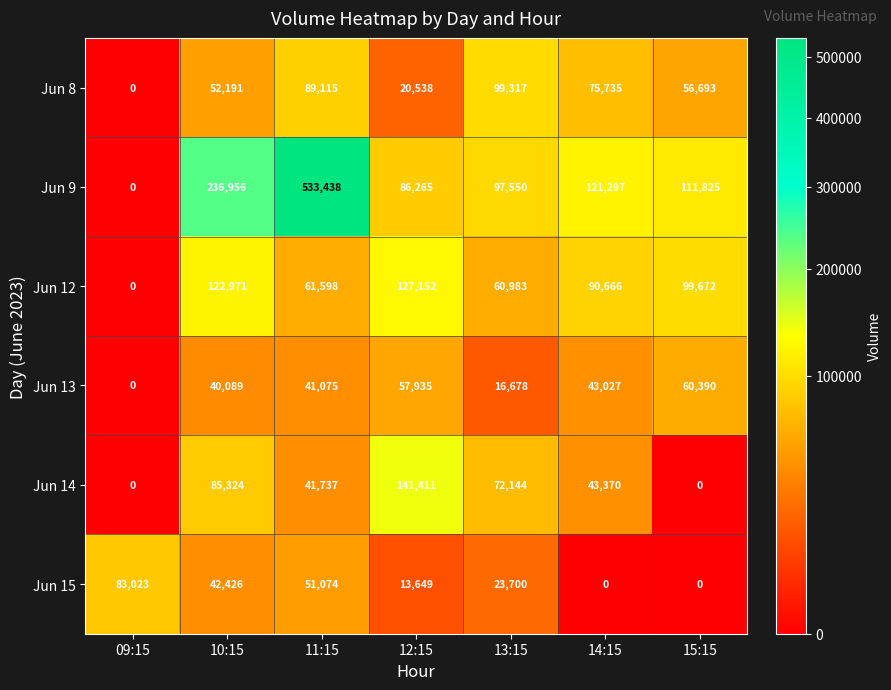

How many categories are shown in the chart?

7